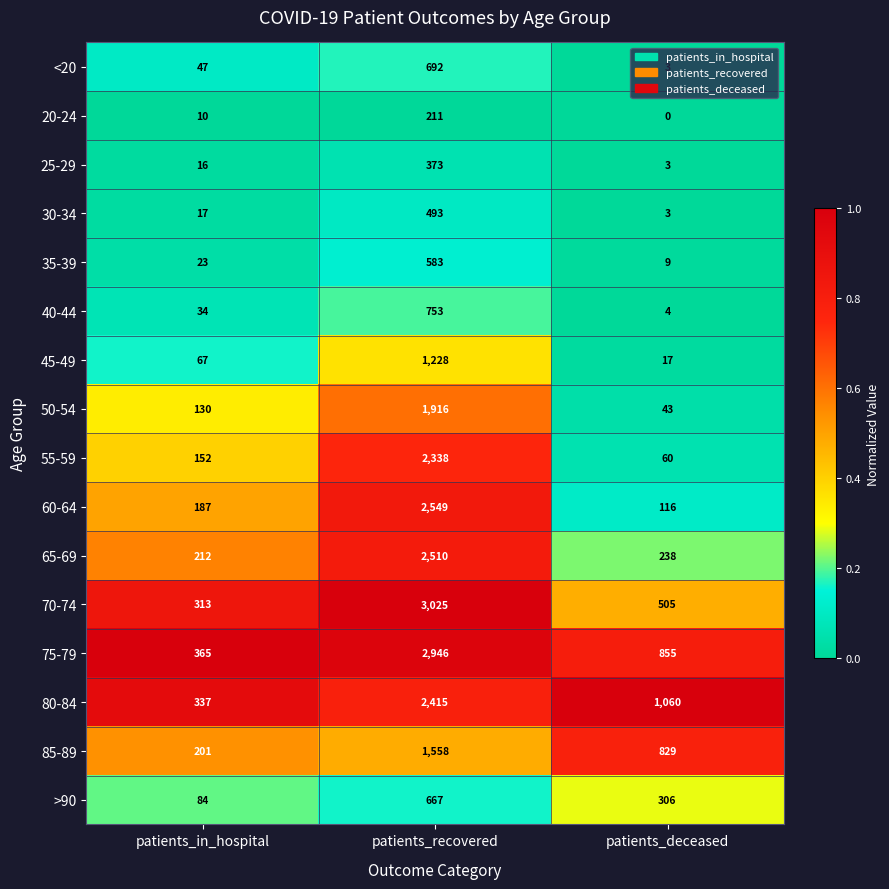

Read the <20 value at patients_recovered.

692